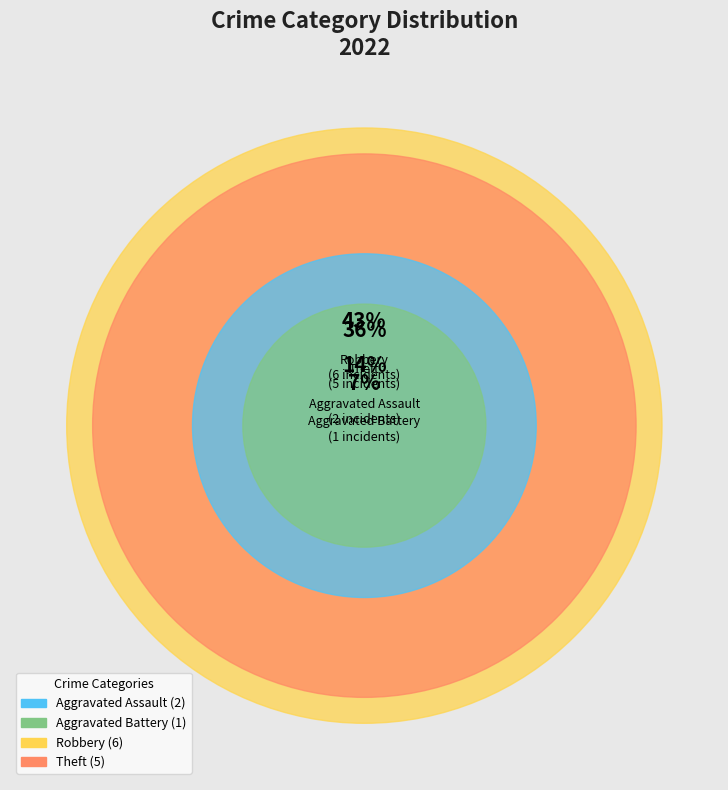

Is there any slice that represents more than half of the pie?

No